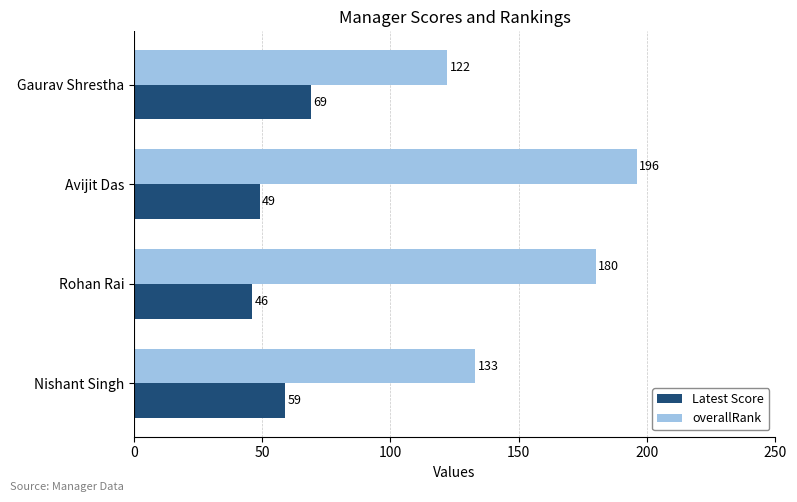

What is the maximum value for overallRank?

196